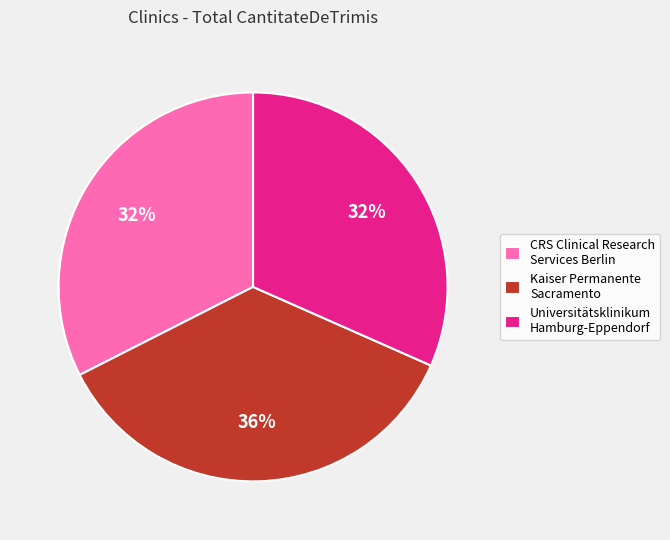

To the nearest percent, what is the average slice percentage?

33%